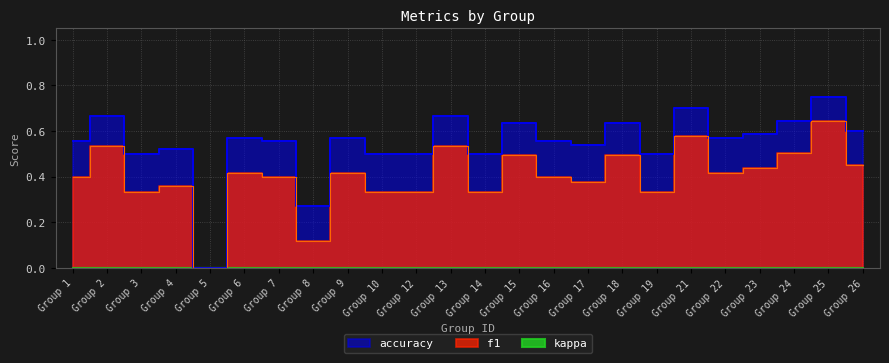

In f1, how many points are lower than both neighbors (excluding endpoints)?

7